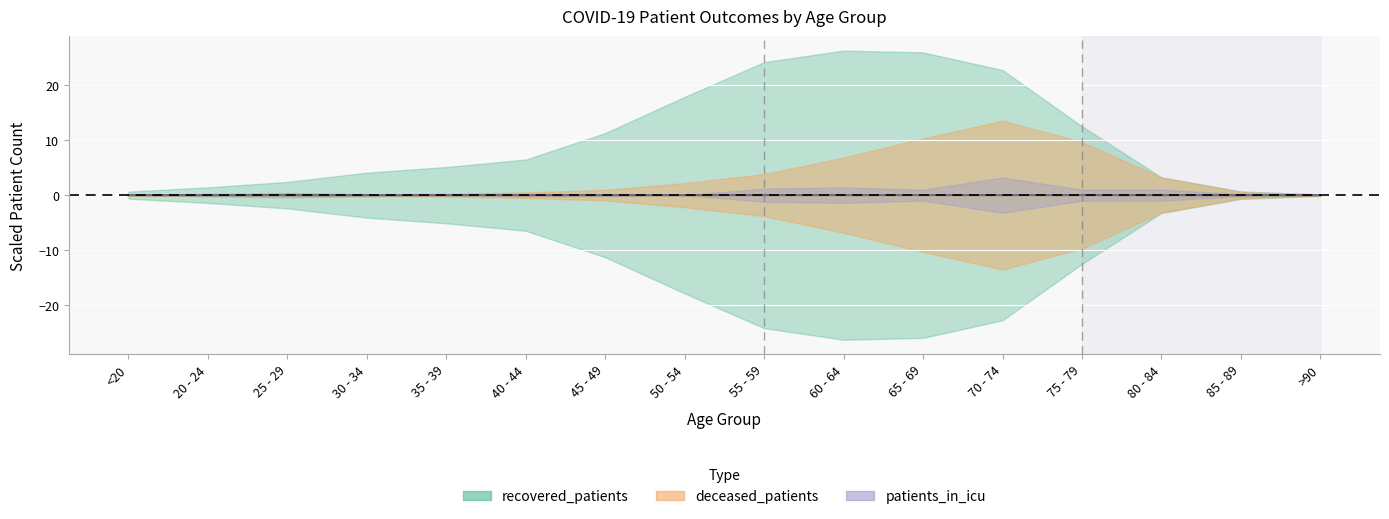

True or false: deceased_patients and recovered_patients intersect in this chart.

False